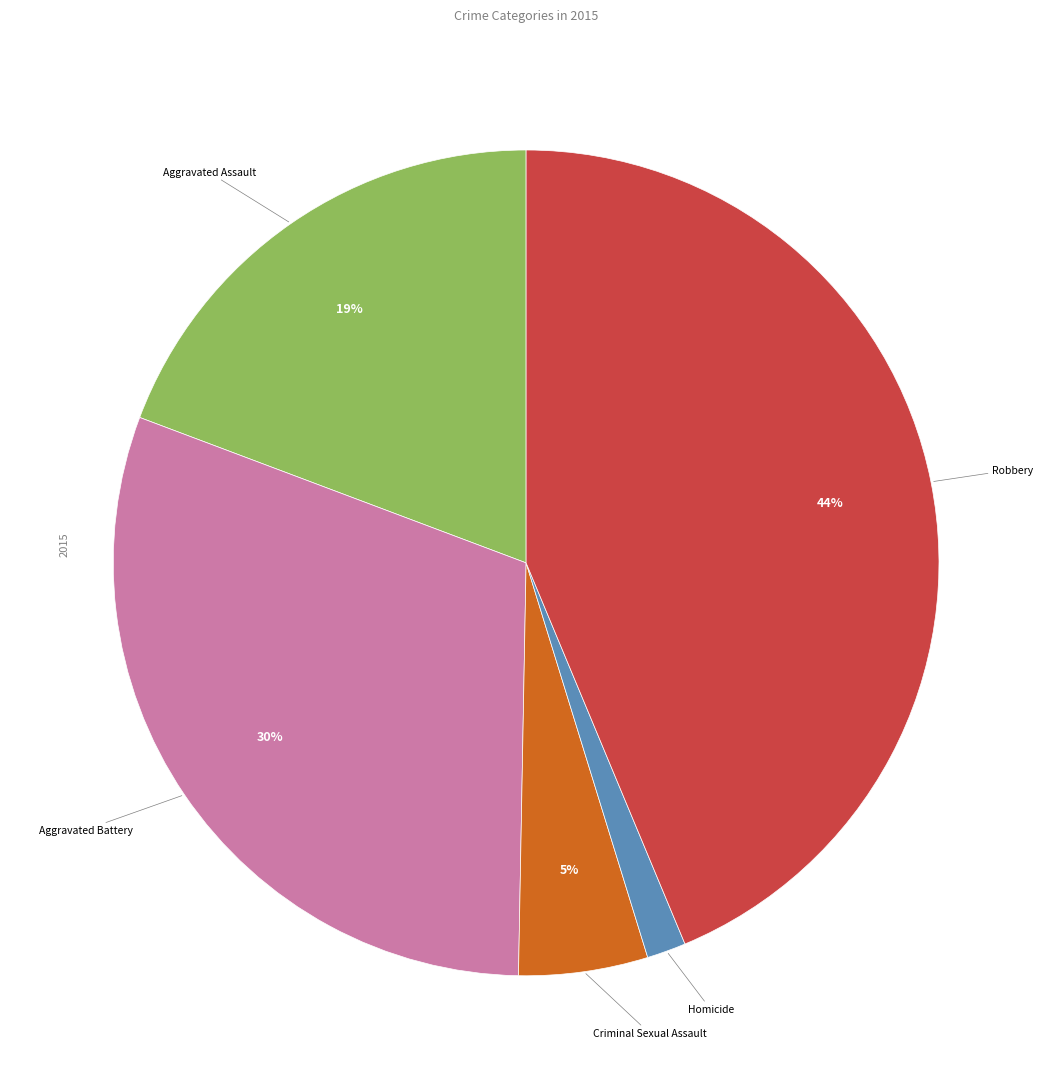

Count the number of slices in the pie.

5